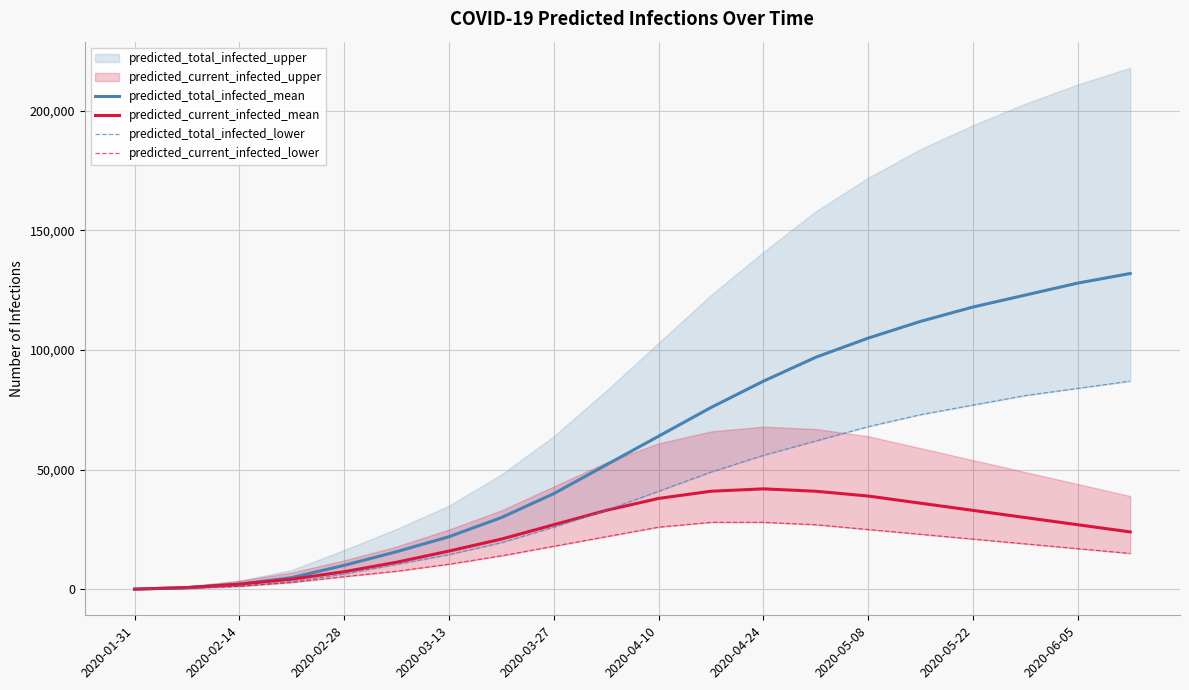

What is the highest value of the predicted_total_infected_mean series?

132000